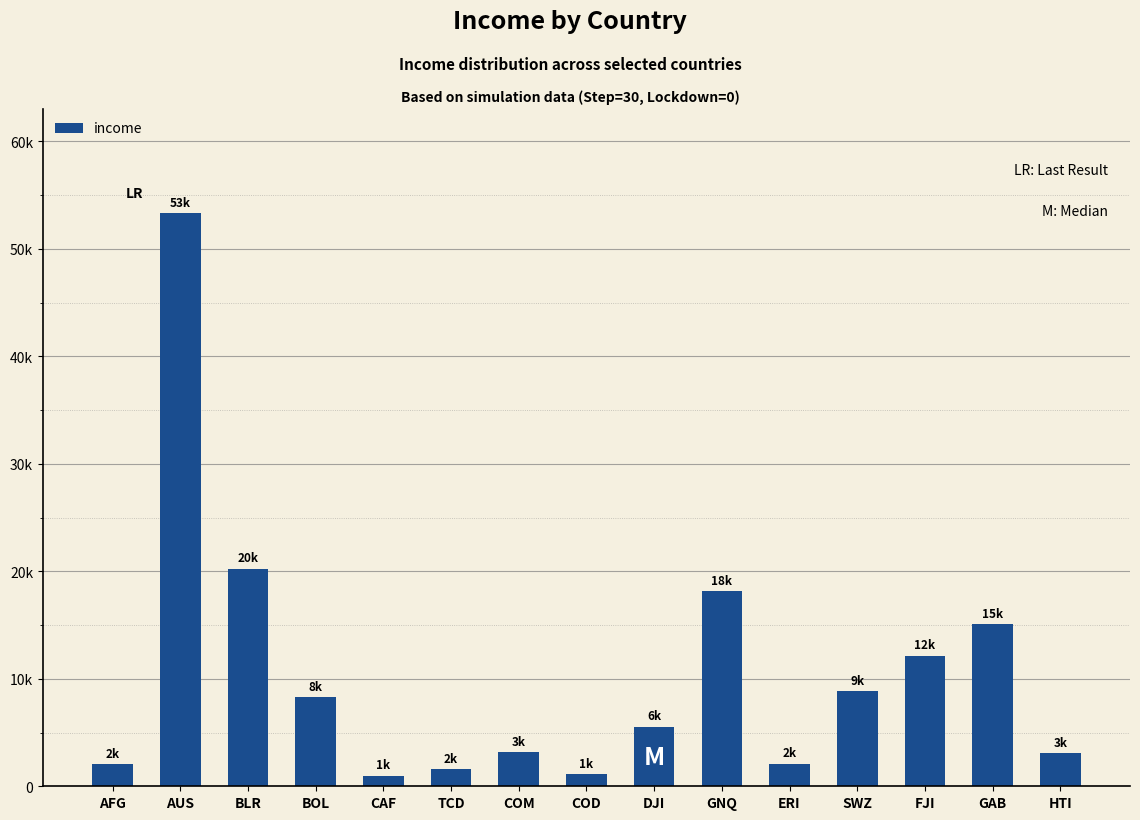

Where is the data nearest to the value 27153?

BLR